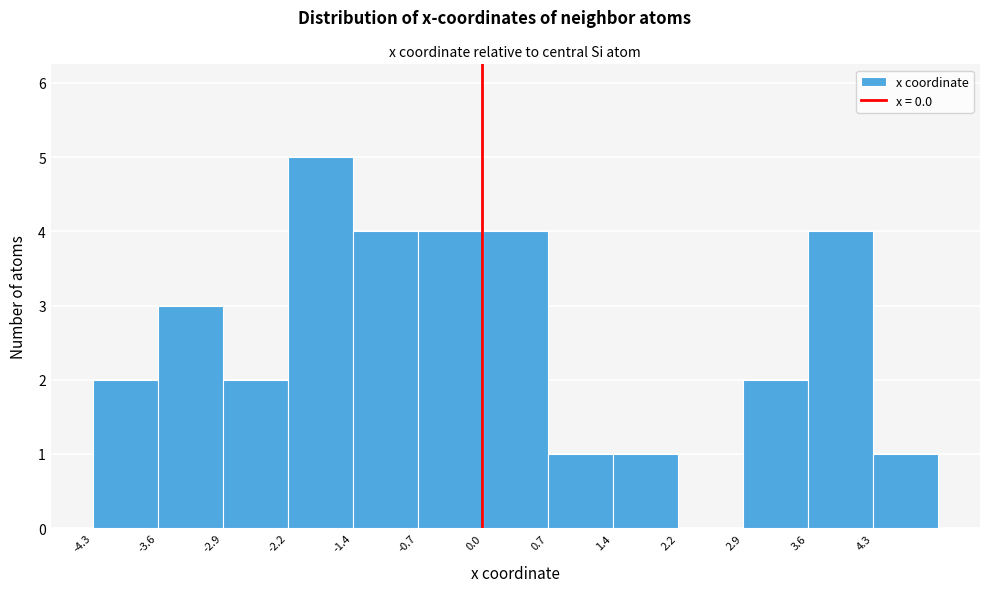

Reading left to right, transcribe this chart: for each bar, give the range it covers on the x-axis and its height. Neither the bar edges nor the heights are printed on the chart, so give them approximately, as read against the axes.

-4.3 to -3.6: 2
-3.6 to -2.9: 3
-2.9 to -2.2: 2
-2.2 to -1.4: 5
-1.4 to -0.7: 4
-0.7 to 0.0: 4
0.0 to 0.7: 4
0.7 to 1.4: 1
1.4 to 2.2: 1
2.2 to 2.9: 0
2.9 to 3.6: 2
3.6 to 4.3: 4
4.3 to 5.1: 1